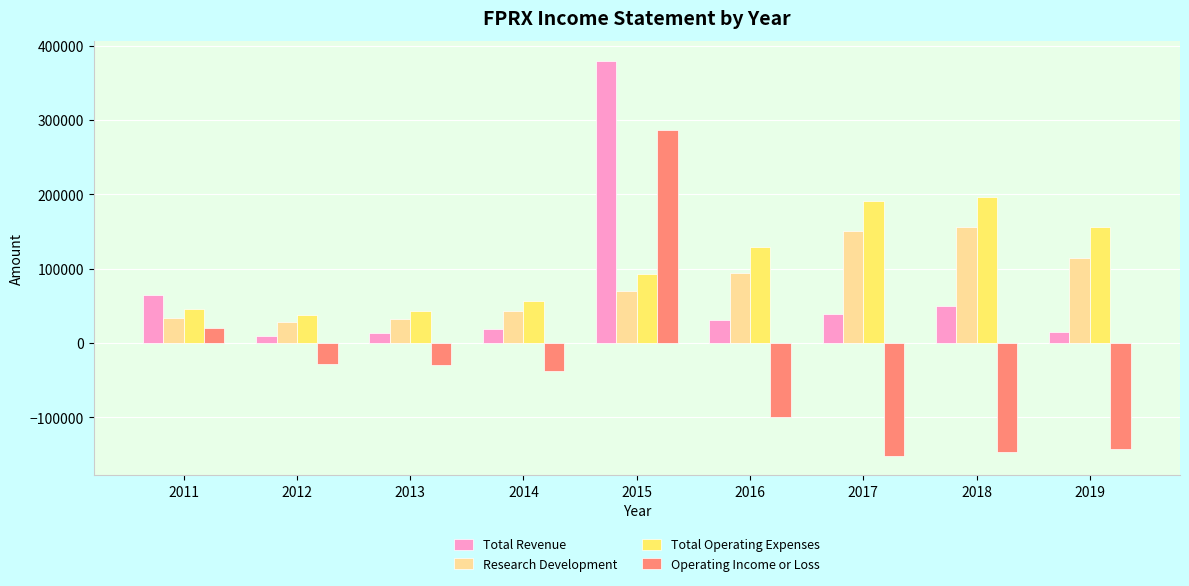

What is the value of the Operating Income or Loss bar at the 1st from the left?

19700